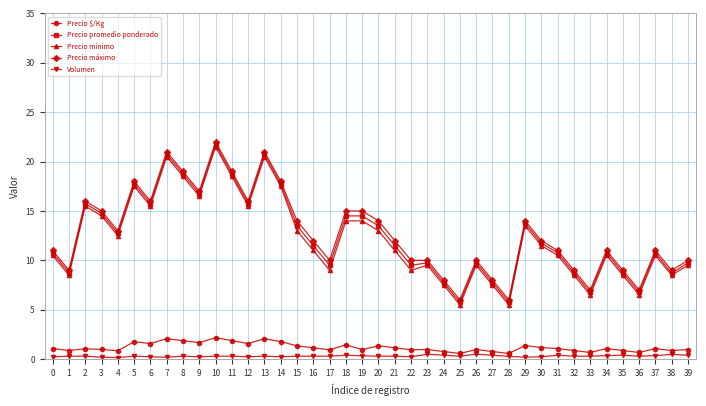

What is the total value across all series at 13?

64.6